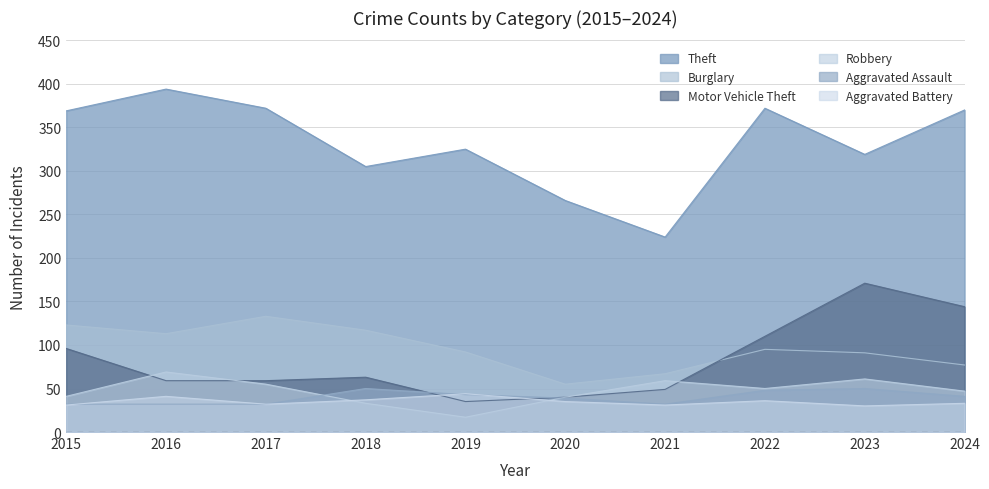

Reading left to right, transcribe all the data shown in this chart.

Theft: 369	394	372	305	325	266	224	372	319	370
Burglary: 123	113	133	117	92	55	67	95	91	77
Motor Vehicle Theft: 96	59	59	63	35	40	49	110	171	144
Robbery: 41	69	55	33	17	40	59	50	61	47
Aggravated Assault: 32	32	32	50	43	39	32	48	50	41
Aggravated Battery: 31	41	32	37	44	35	31	36	30	33